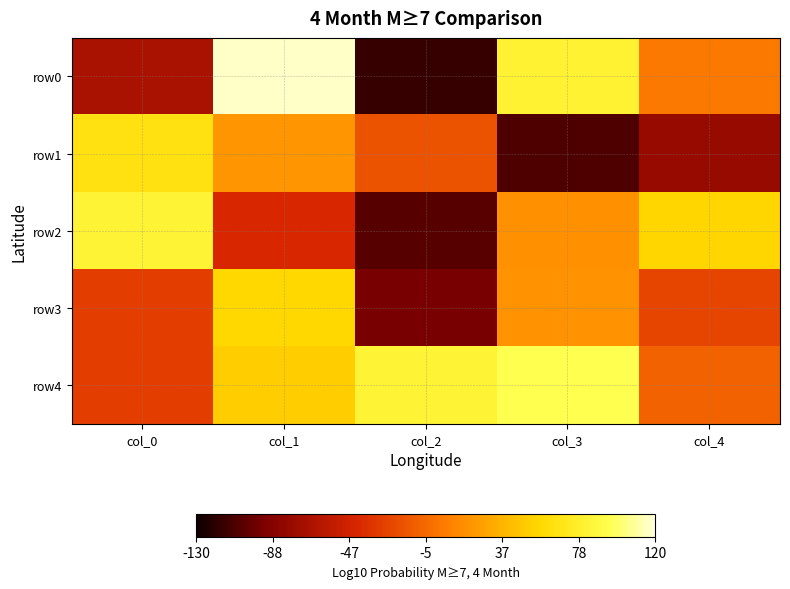

Rank the series at col_4 from lowest to highest value.

row1, row3, row4, row0, row2